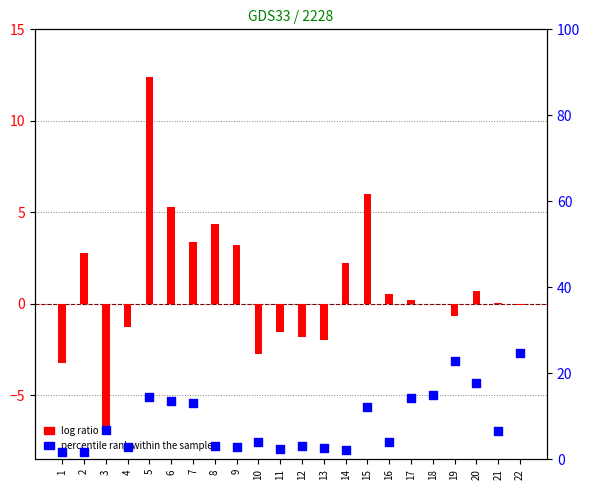

Which series has the largest Y range (max minus min)?

percentile rank within the sample